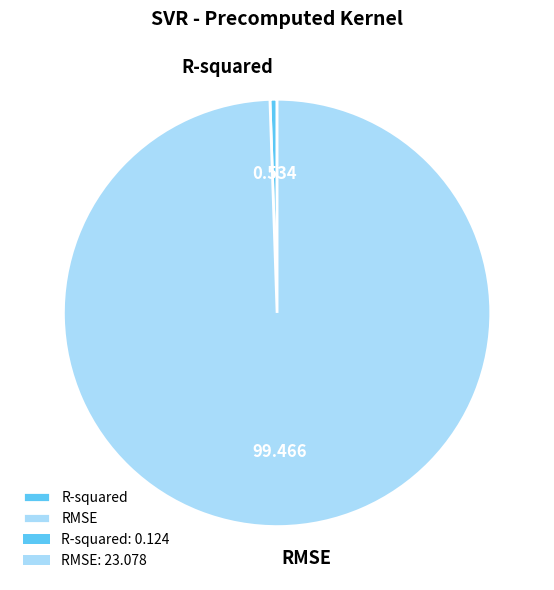

Between R-squared and RMSE, which is larger?

RMSE